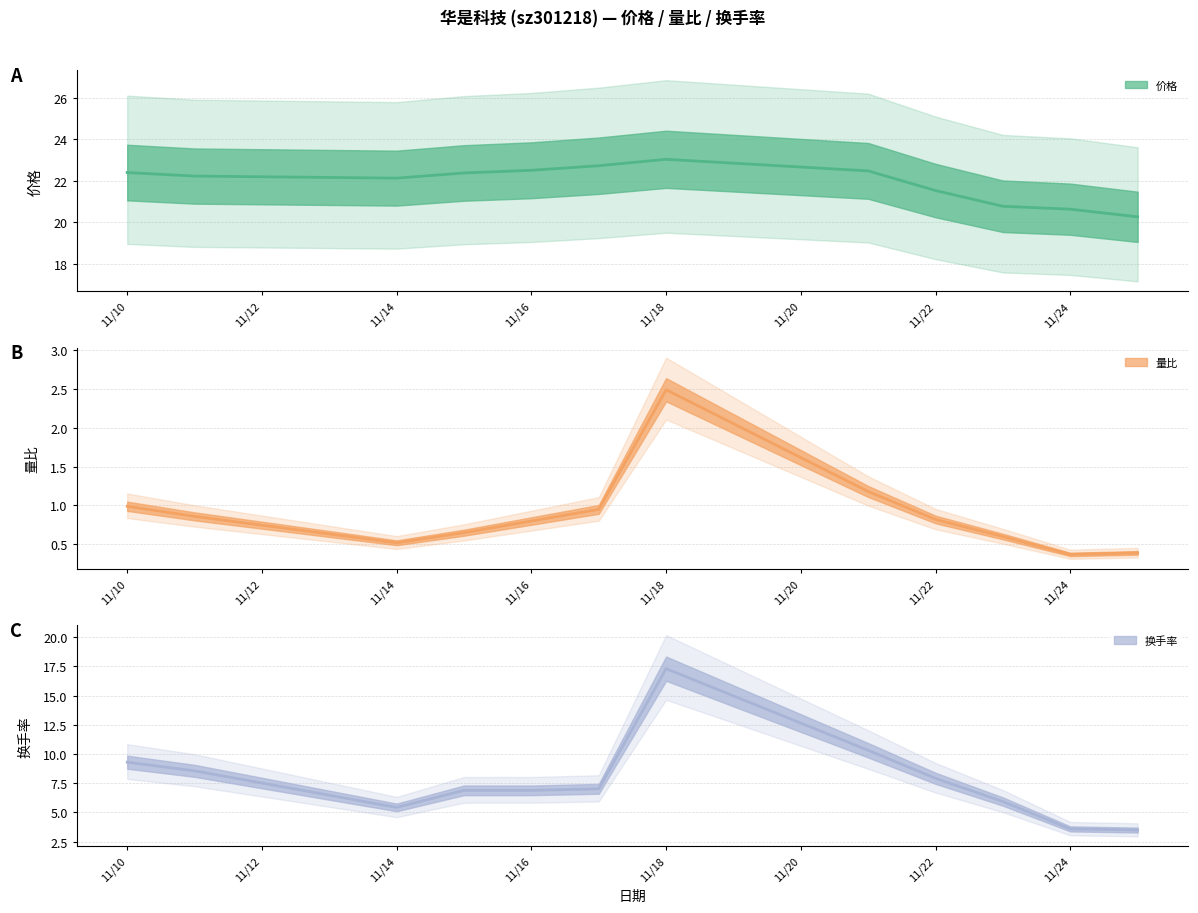

How many interior local valleys does the 量比 (均值) series have?

2